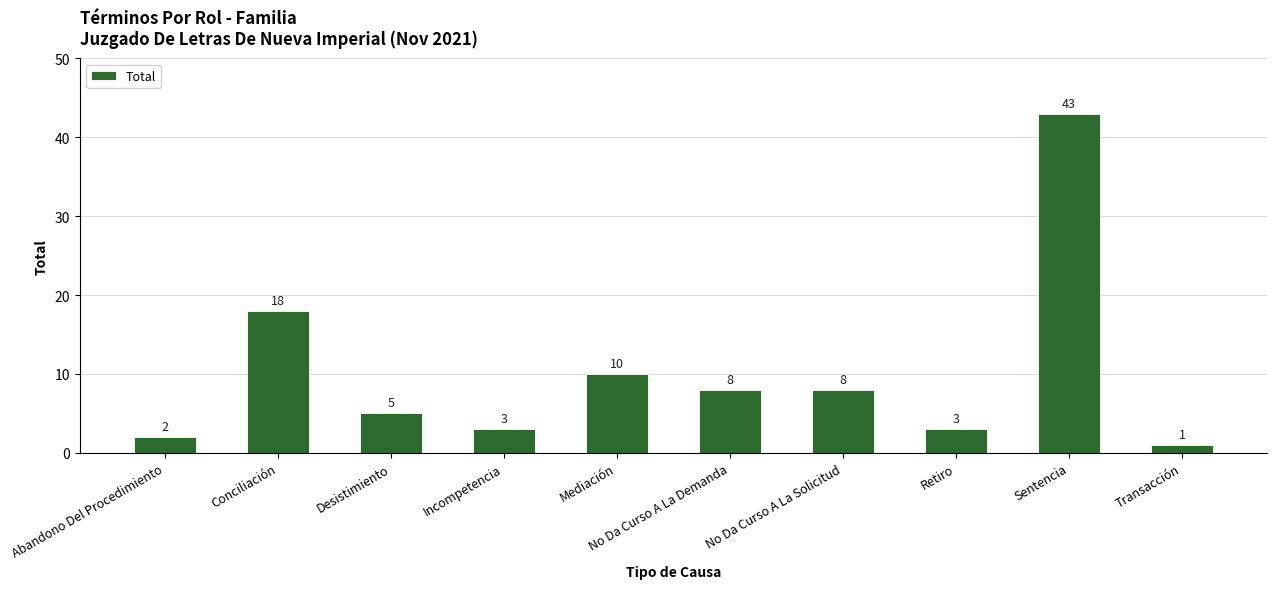

Reading right to left, extract all data points from this chart.

Transacción=1	Sentencia=43	Retiro=3	No Da Curso A La Solicitud=8	No Da Curso A La Demanda=8	Mediación=10	Incompetencia=3	Desistimiento=5	Conciliación=18	Abandono Del Procedimiento=2